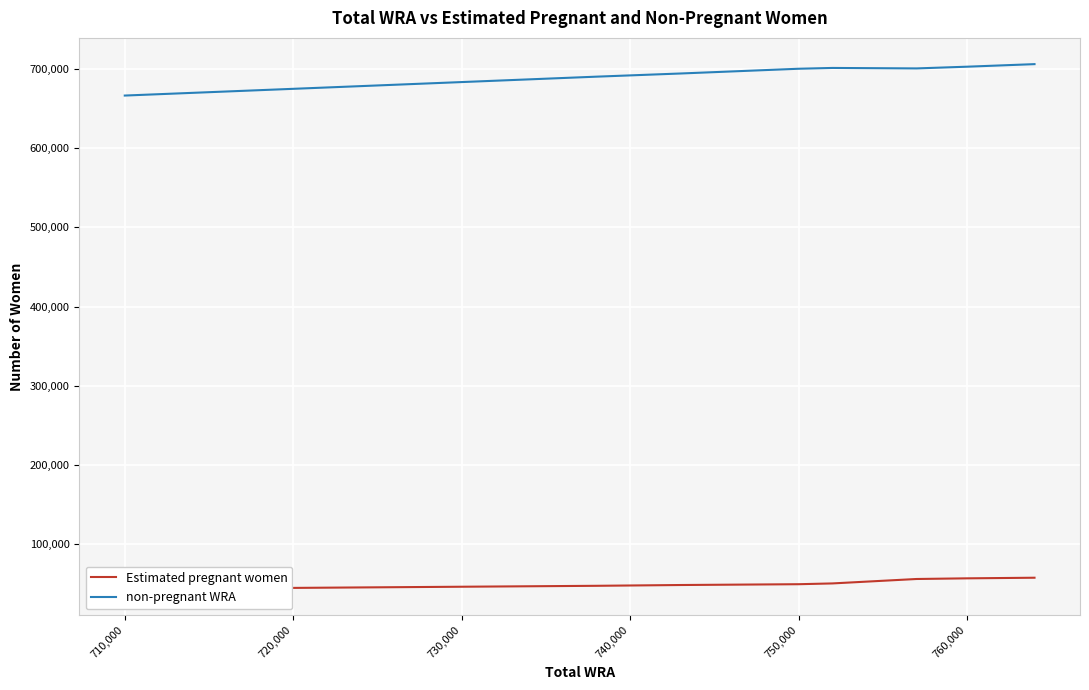

True or false: Estimated pregnant women has a value of 100472.0 at 760,000.

False